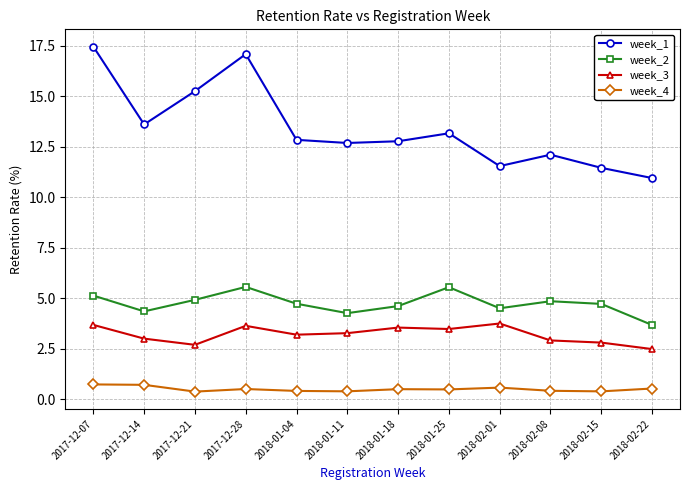

What is the label of the 9th point from the right?

2017-12-28